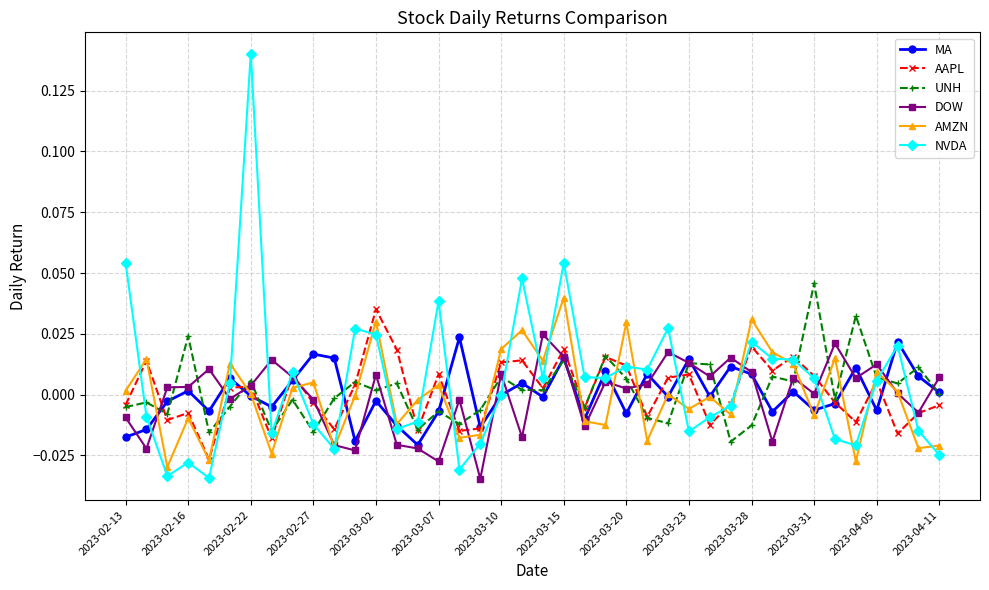

Count the number of data series in this chart.

6